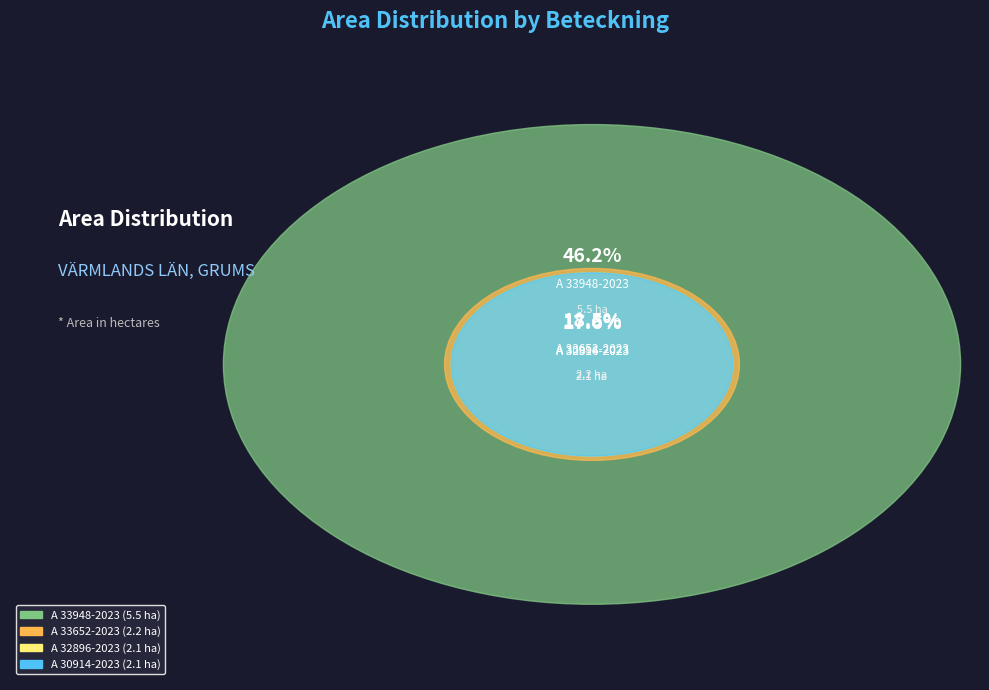

Count the number of slices in the pie.

4